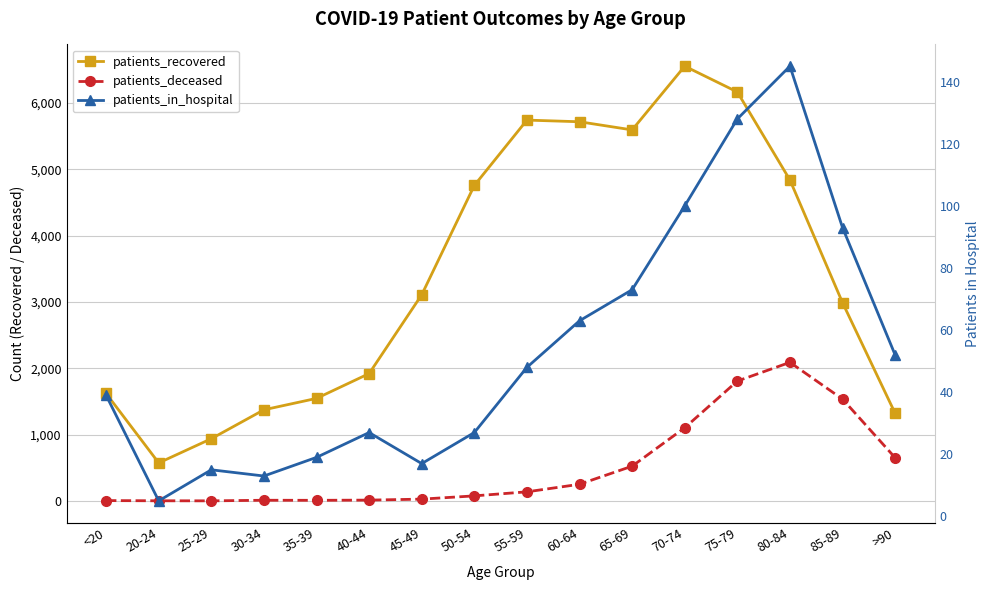

Where is patients_deceased nearest to the value 1046?

70-74